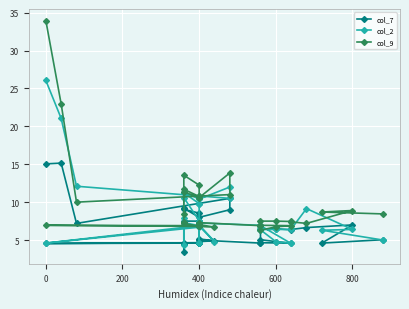

What is the sum of all col_2 values?

321.9